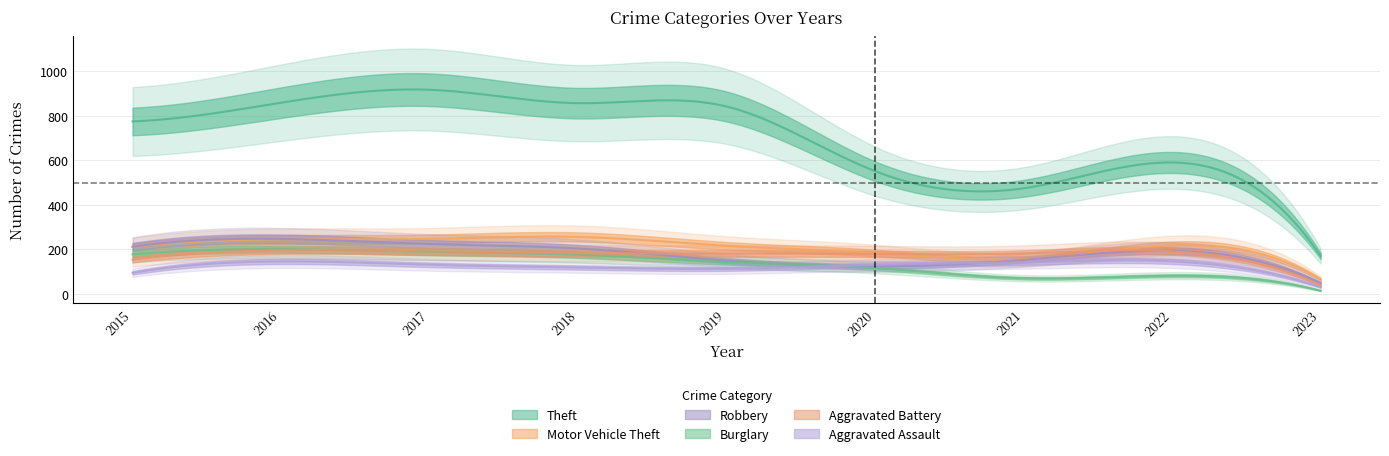

Between which two adjacent categories do Robbery and Aggravated Assault first intersect?

2019 and 2020